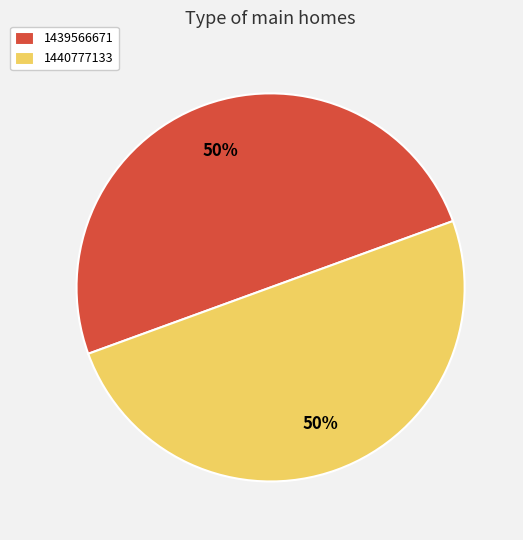

Do 1439566671 and 1440777133 together represent more than half of the pie?

Yes